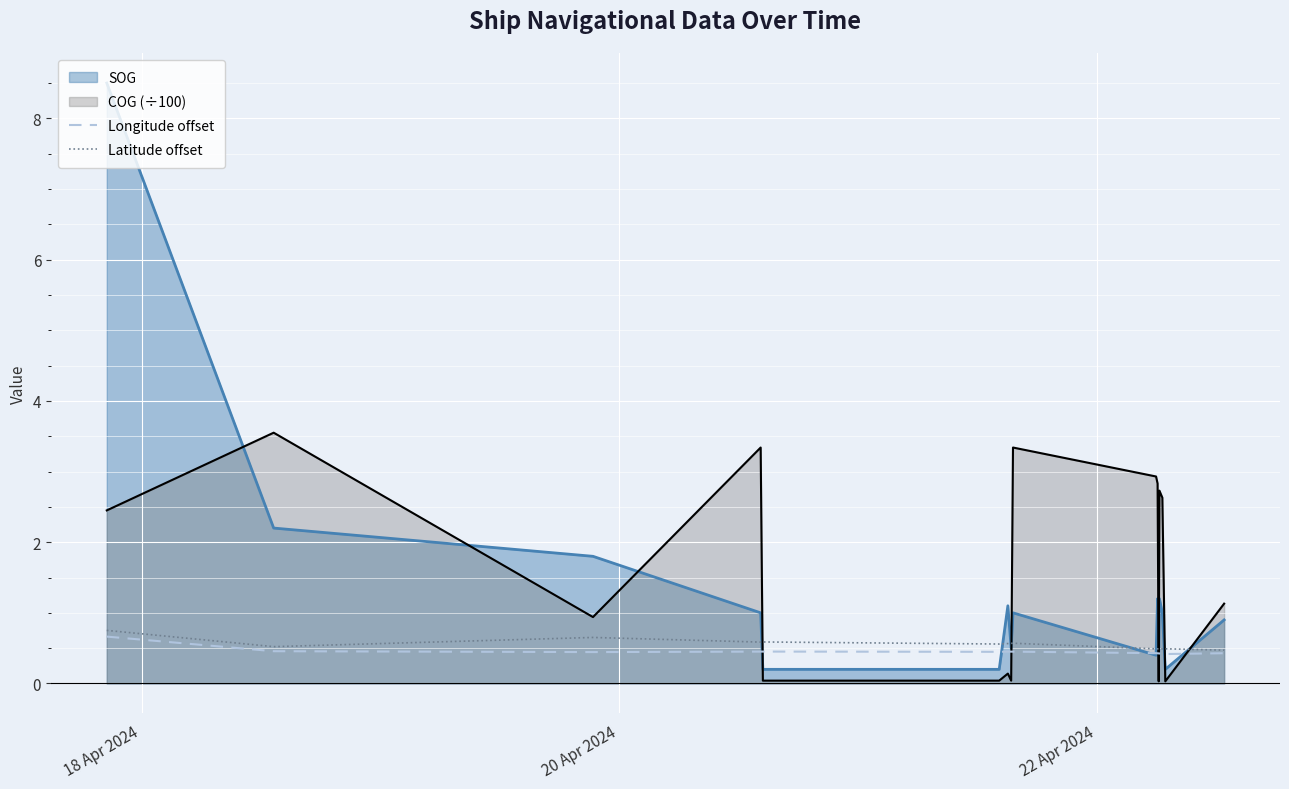

Which series has the widest spread of values?

SOG